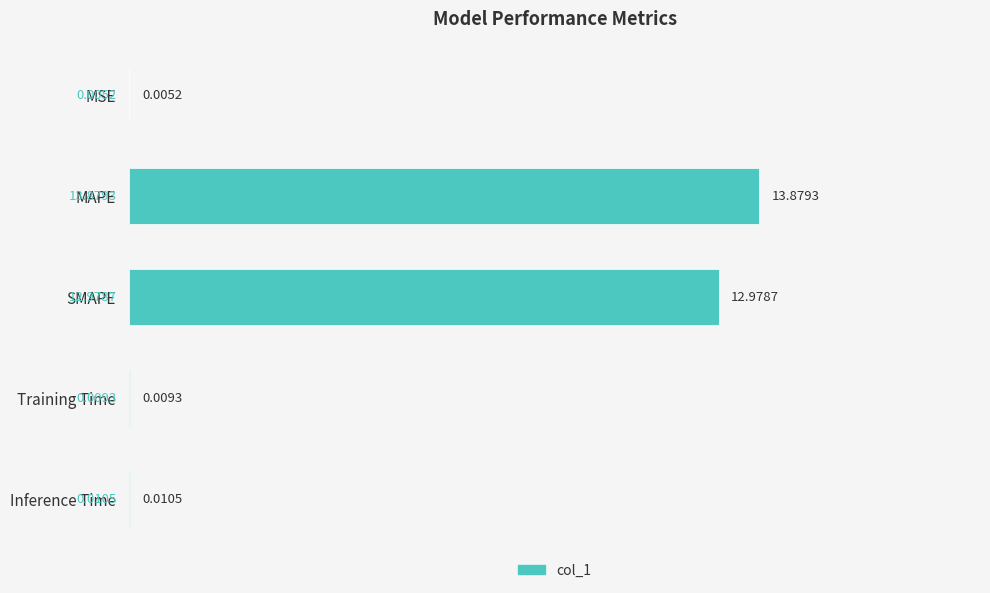

Between Training Time and MSE, which is larger?

Training Time